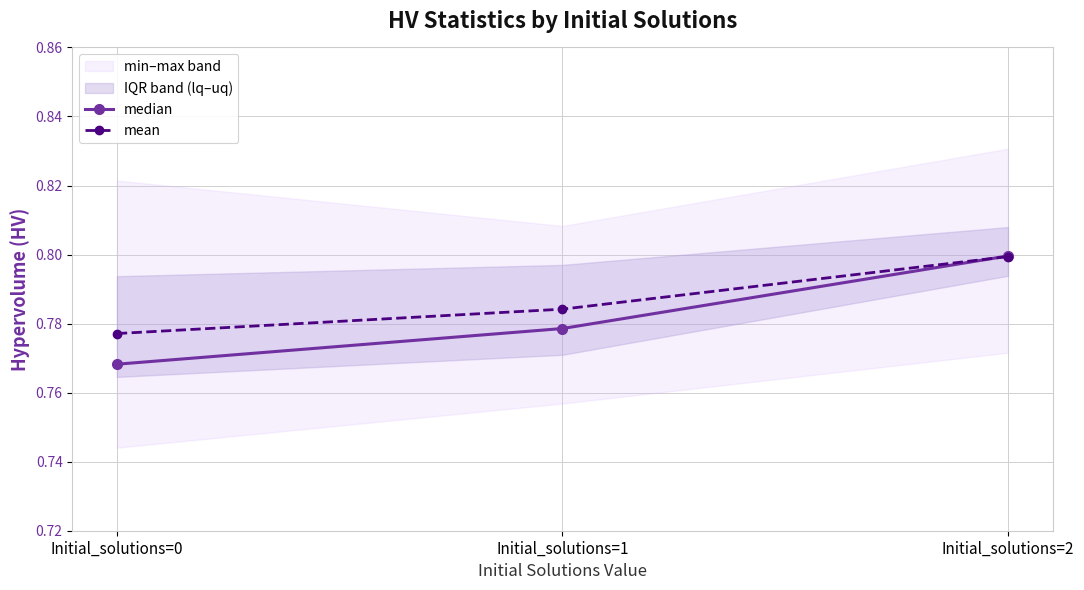

Between Initial_solutions=1 and Initial_solutions=2, which is larger?

Initial_solutions=2